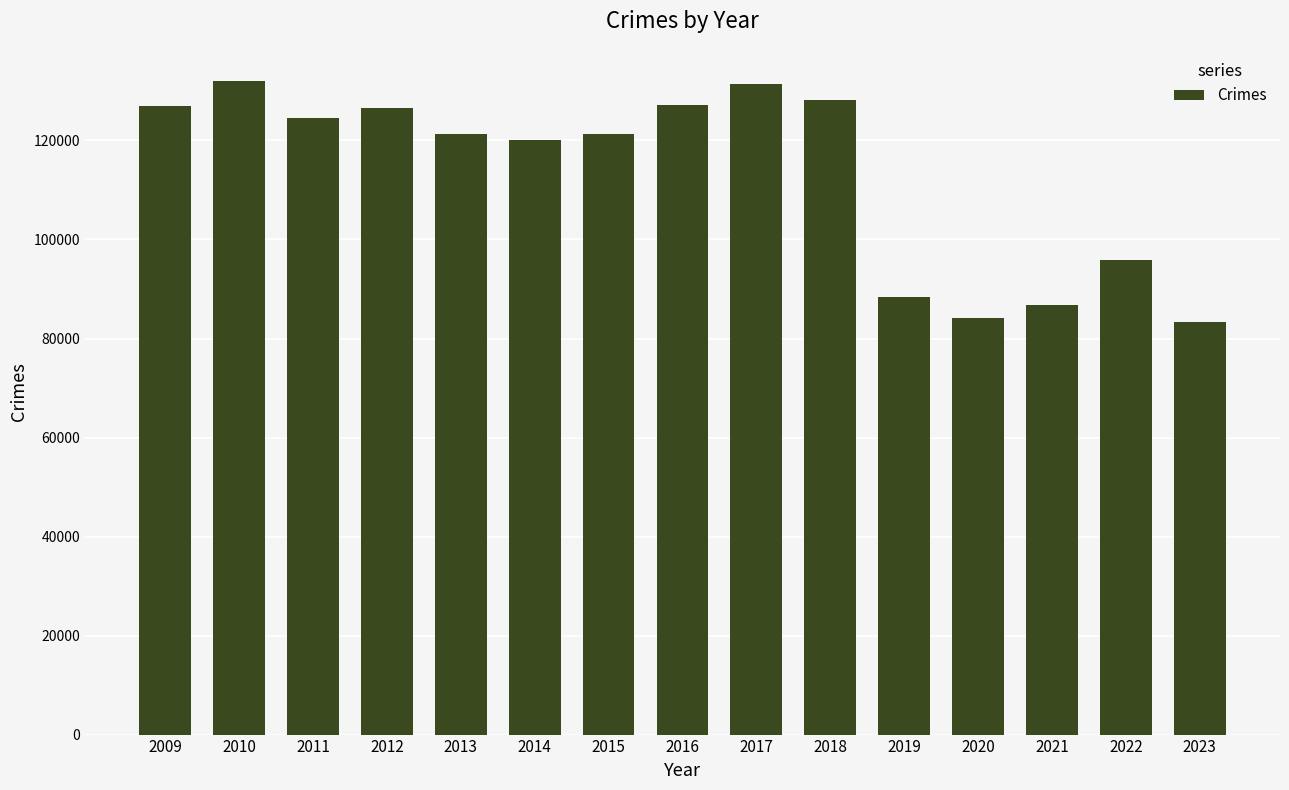

What is the average value?

113197